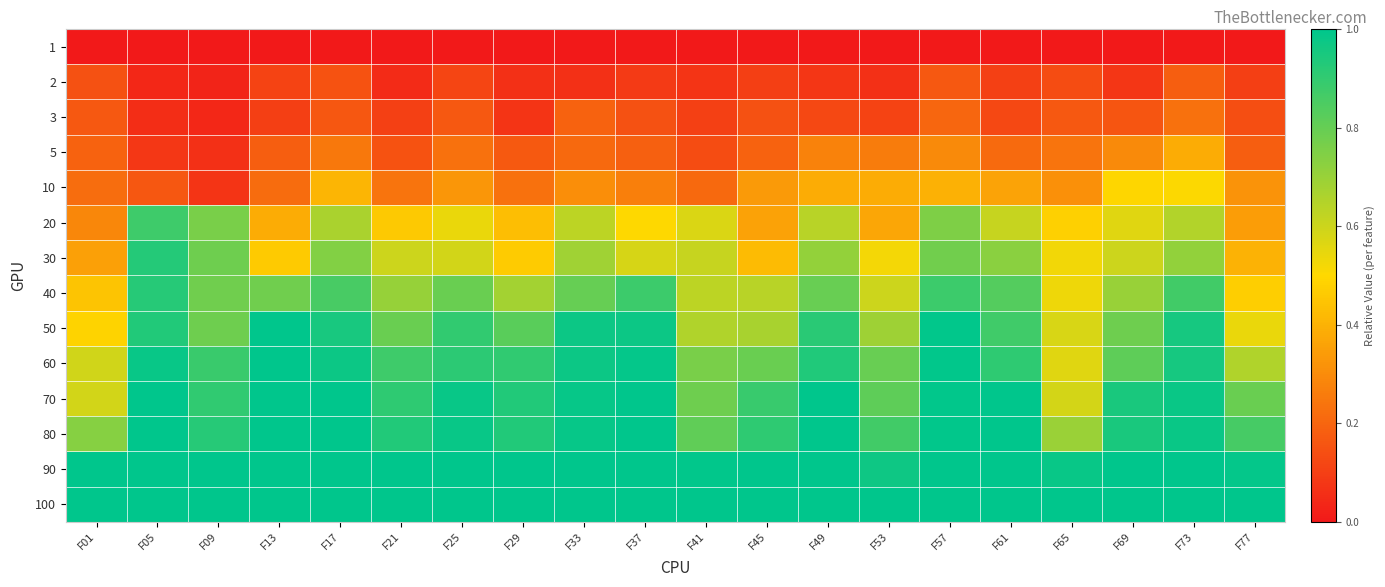

List the series in order of their peak value, highest first.

50, 60, 70, 80, 90, 100, 30, 40, 20, 10, 5, 3, 2, 1